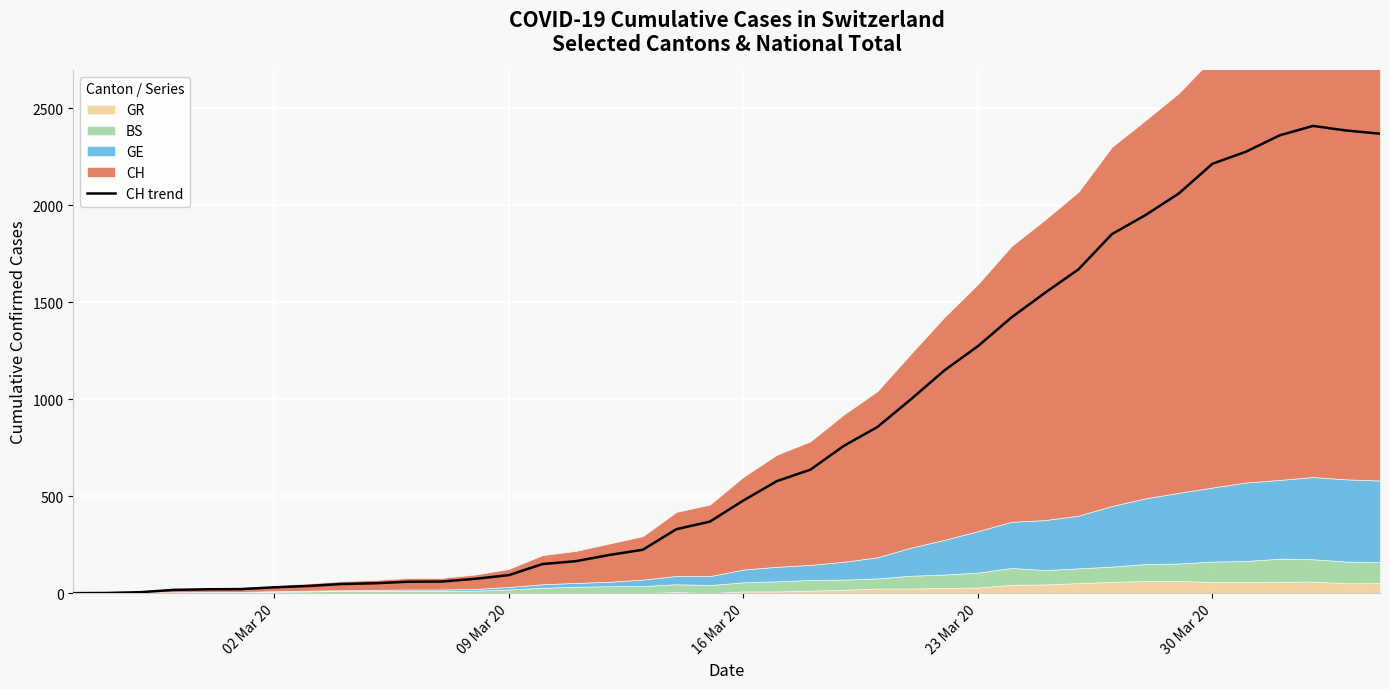

What is the sum of all values?

33207